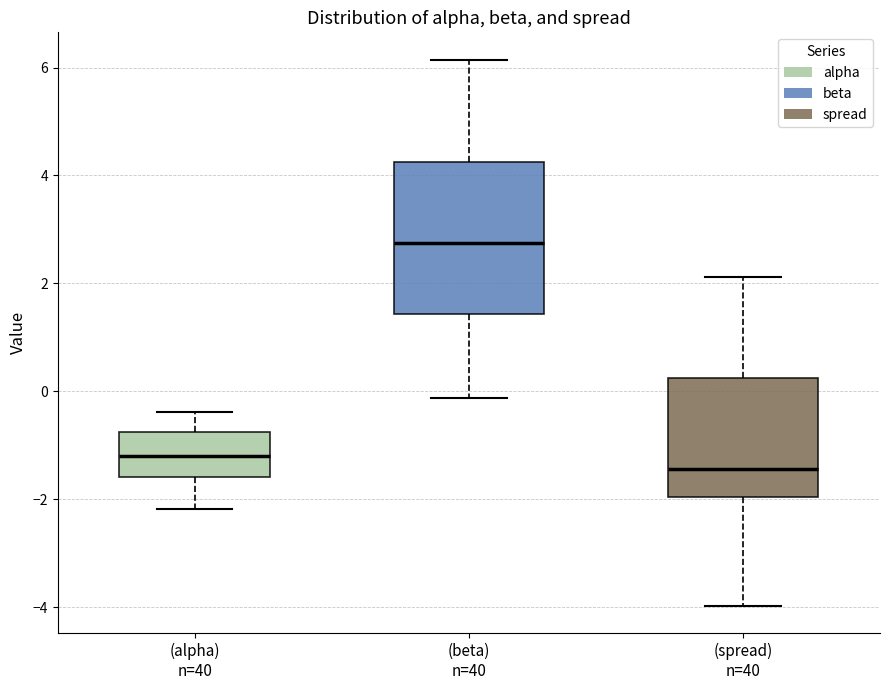

Reading left to right, read every box against the y-axis: the position of its median line, the range the box covers, and the ends of its whiskers. The values are not printed on the chart, so give them approximately, as read against the axis.

(alpha) n=40: median -1.2, box -1.6 to -0.8, whiskers -2.2 to -0.4
(beta) n=40: median 2.8, box 1.4 to 4.2, whiskers -0.2 to 6.2
(spread) n=40: median -1.4, box -2.0 to 0.2, whiskers -4.0 to 2.2